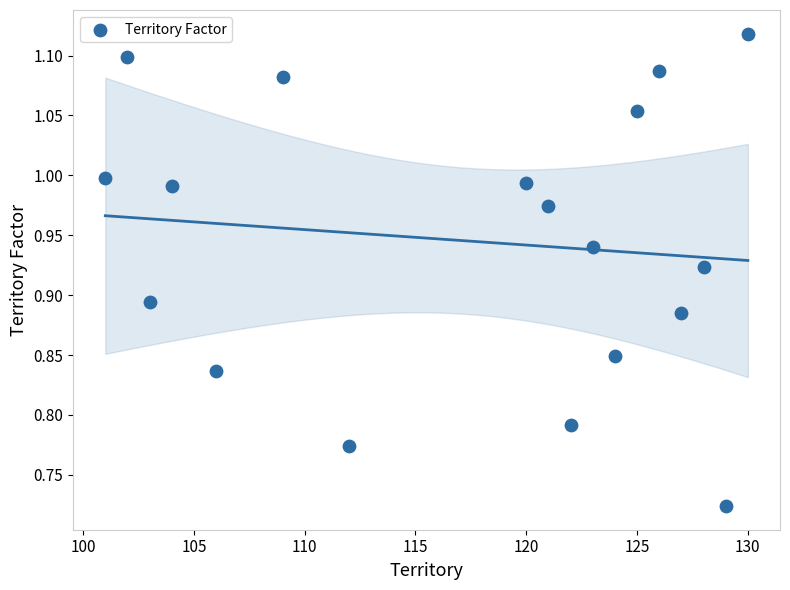

What is the range of Y values (max minus min)?

0.4